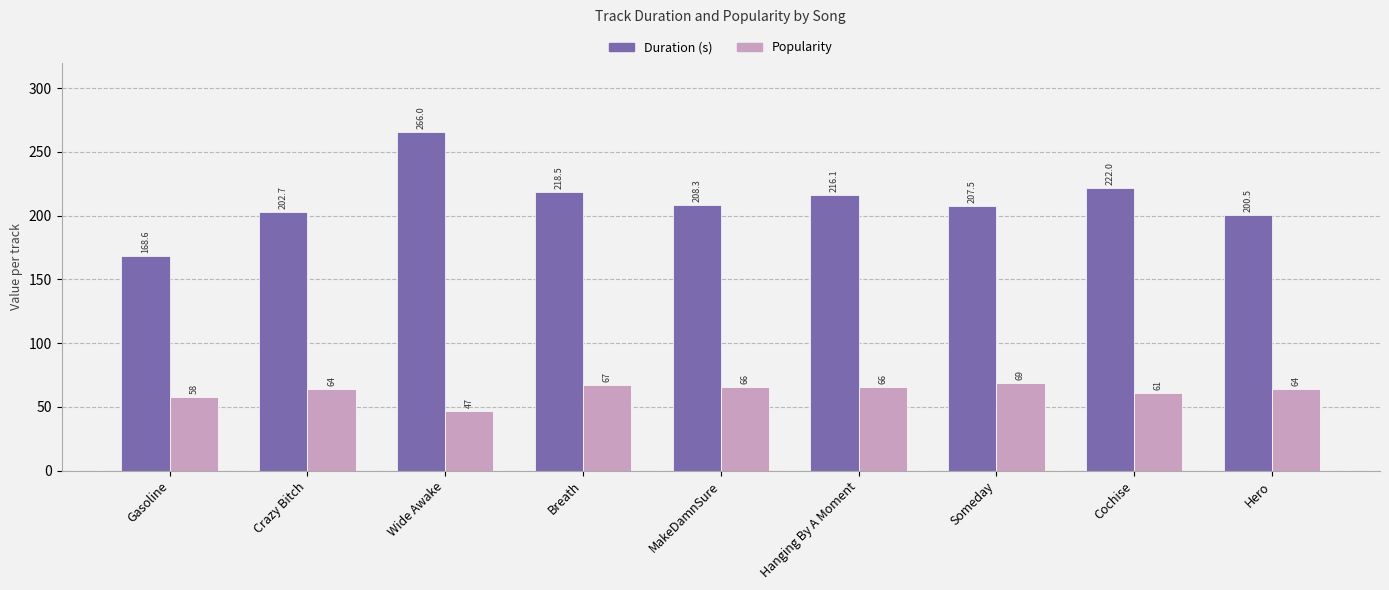

What is the value of the Popularity bar at the 3rd from the left?

47.0